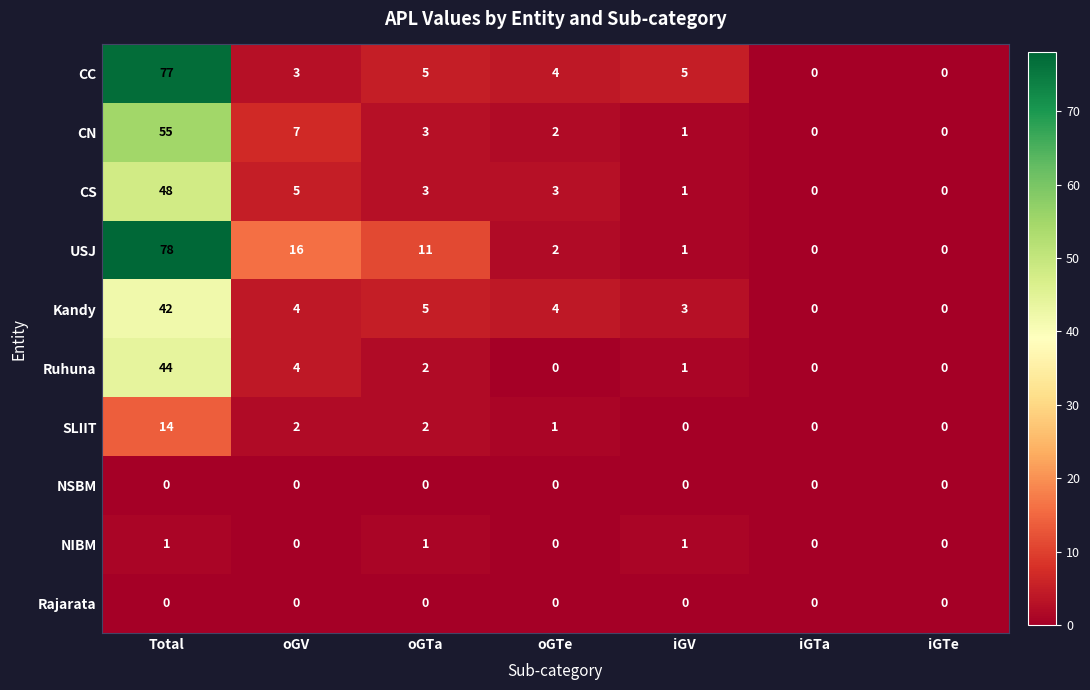

At which category is the sum across all series the highest?

Total